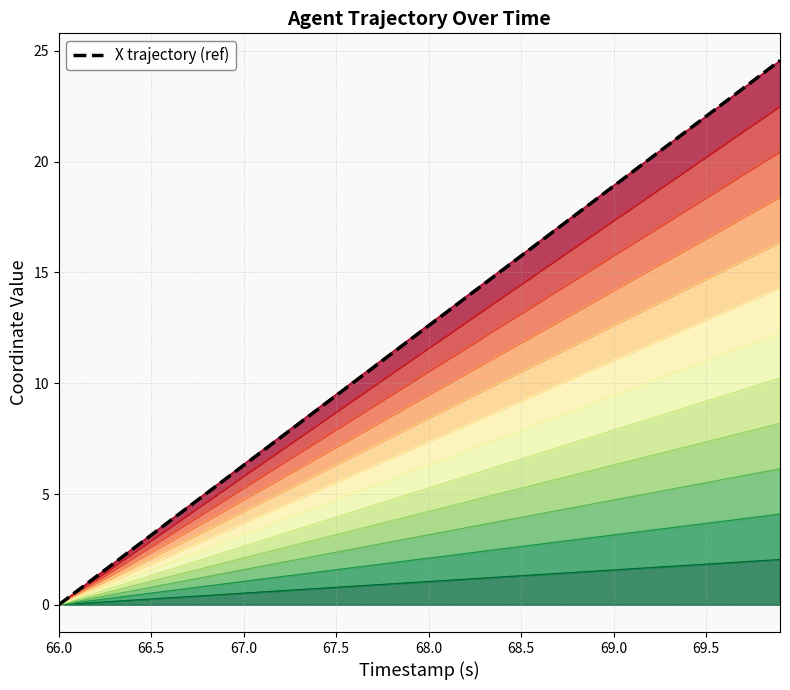

What is the sum of all values?

491.3